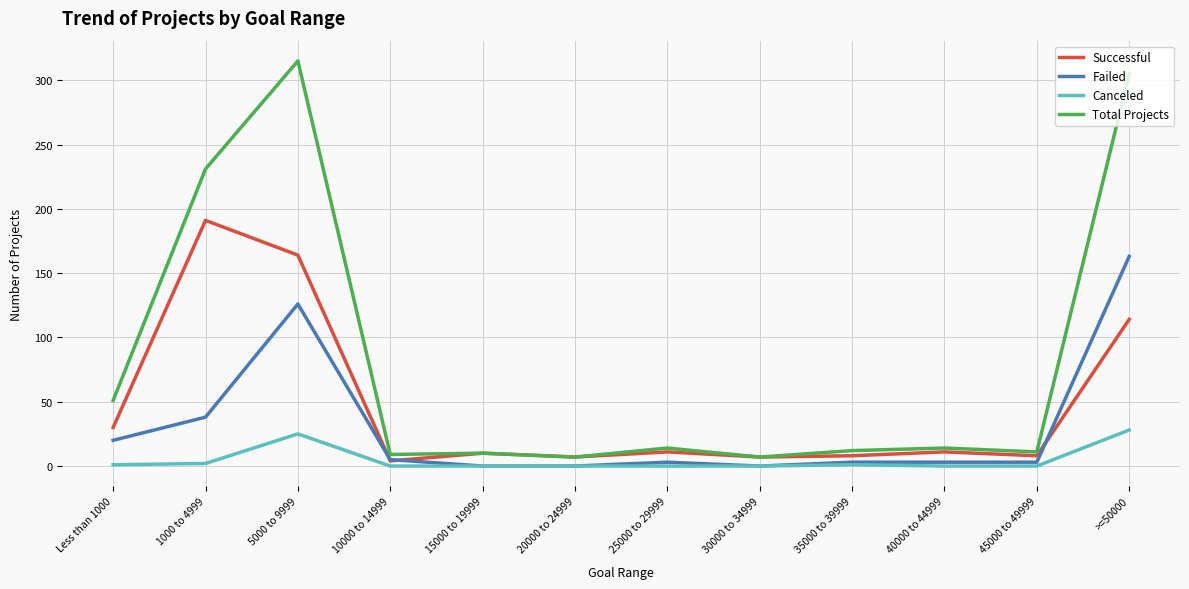

What are all the series names shown in the legend?

Successful, Failed, Canceled, Total Projects